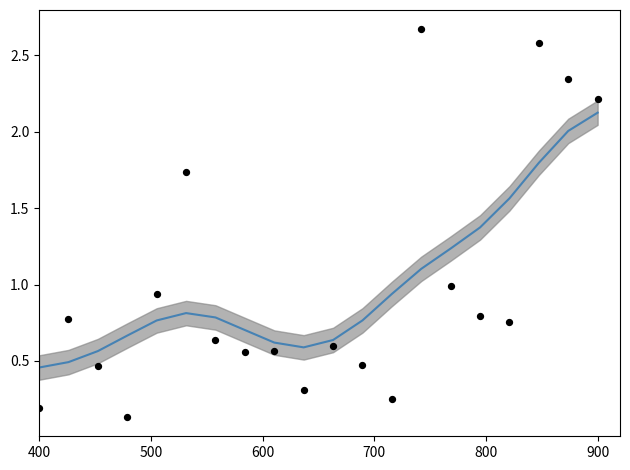

Which series has the largest total across all categories?

total_amount (smoothed)